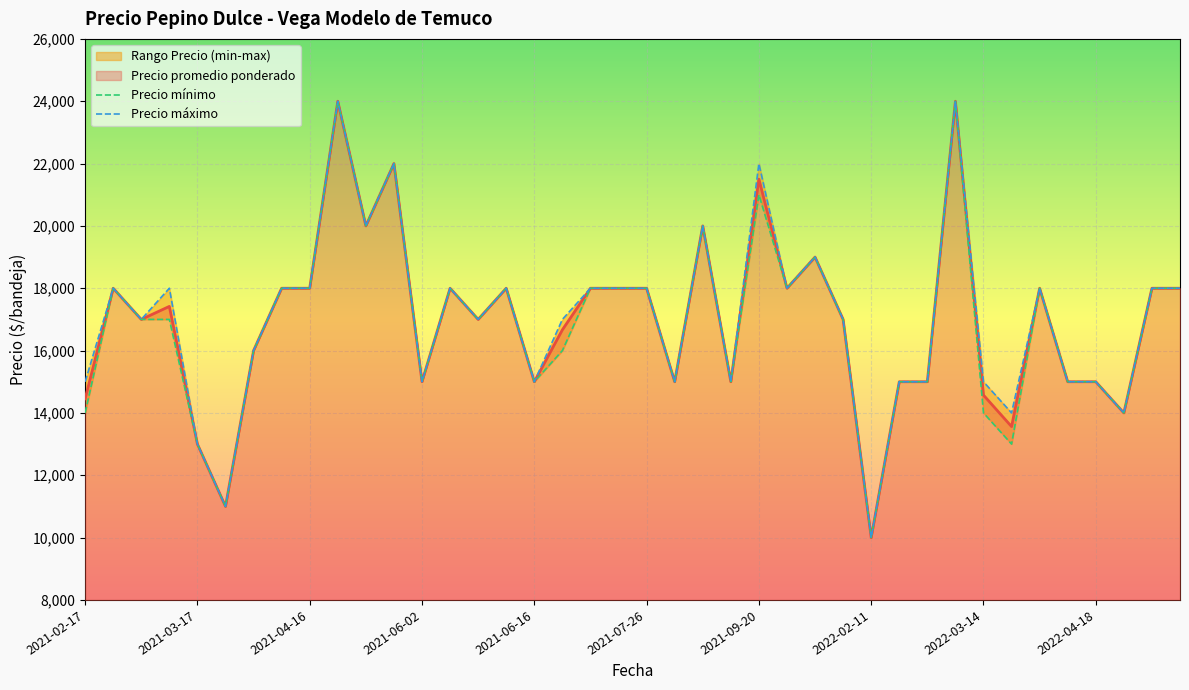

Reading left to right, what are all the values shown in this chart?

Precio promedio ponderado: 14455	18000	17000	17417	13000	11000	16000	18000	18000	24000	20000	22000	15000	18000	17000	18000	15000	16667	18000	18000	18000	15000	20000	15000	21500	18000	19000	17000	10000	15000	15000	24000	14571	13562	18000	15000	15000	14000	18000	18000
Precio minimo: 14000	18000	17000	17000	13000	11000	16000	18000	18000	24000	20000	22000	15000	18000	17000	18000	15000	16000	18000	18000	18000	15000	20000	15000	21000	18000	19000	17000	10000	15000	15000	24000	14000	13000	18000	15000	15000	14000	18000	18000
Precio maximo: 15000	18000	17000	18000	13000	11000	16000	18000	18000	24000	20000	22000	15000	18000	17000	18000	15000	17000	18000	18000	18000	15000	20000	15000	22000	18000	19000	17000	10000	15000	15000	24000	15000	14000	18000	15000	15000	14000	18000	18000